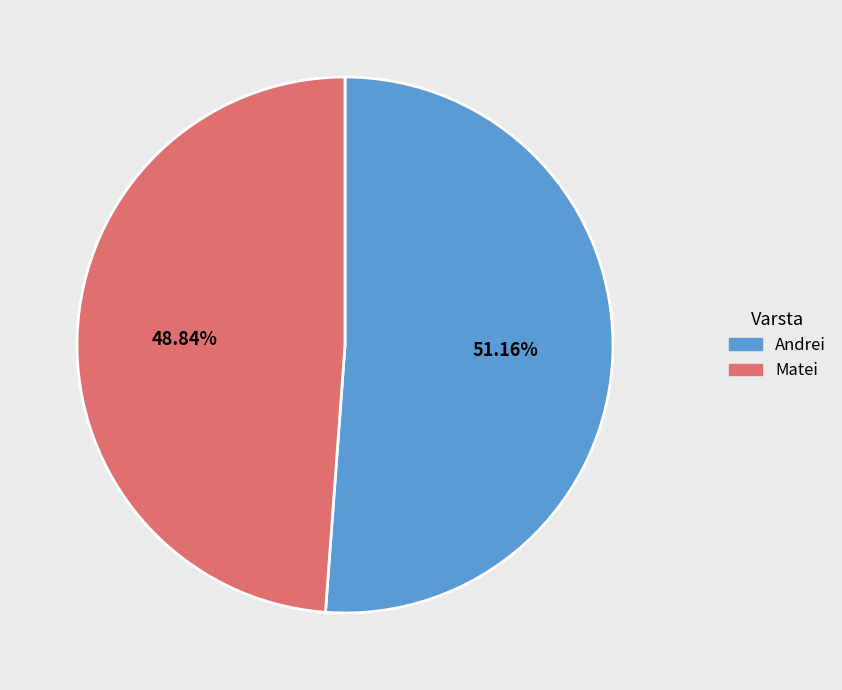

How many slices are in this pie chart?

2